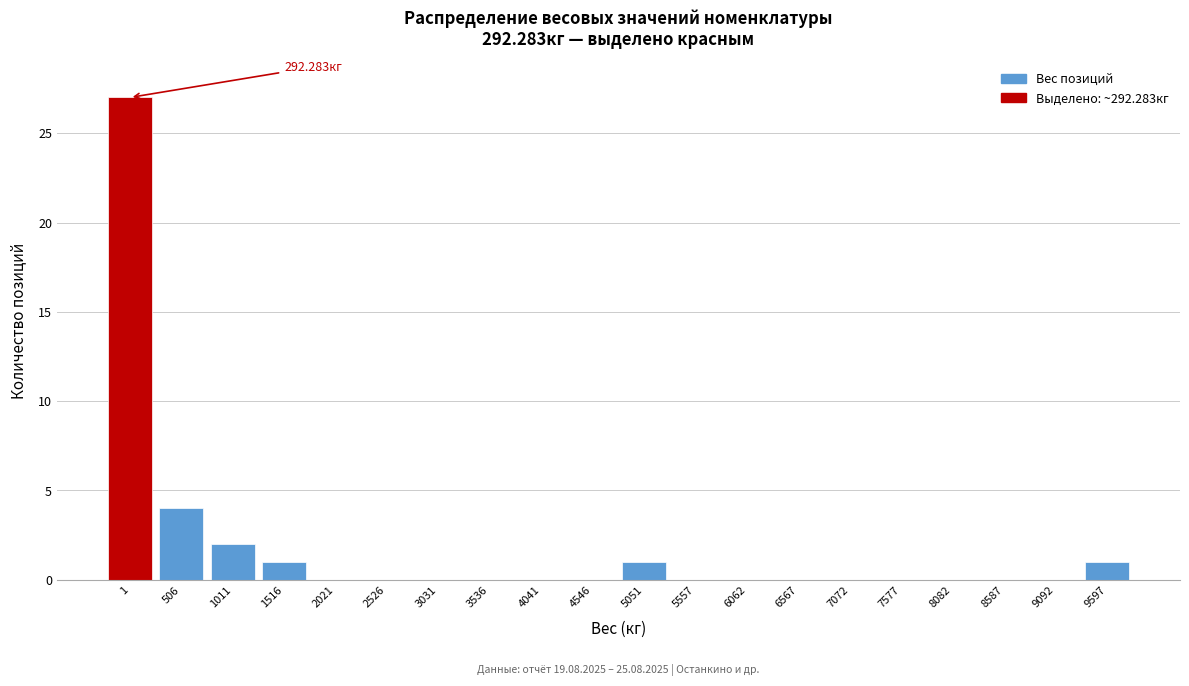

Between 9092 and 506, which is larger?

506